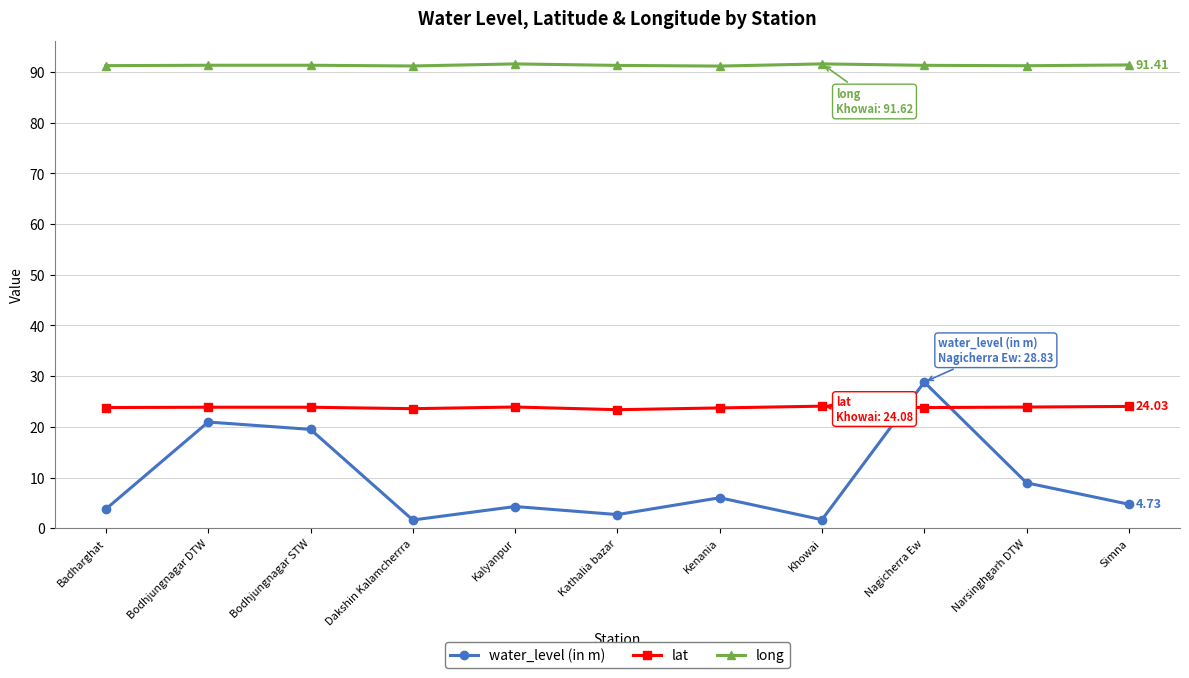

At Nagicherra Ew, list the series in order from largest to smallest.

long, water_level (in m), lat